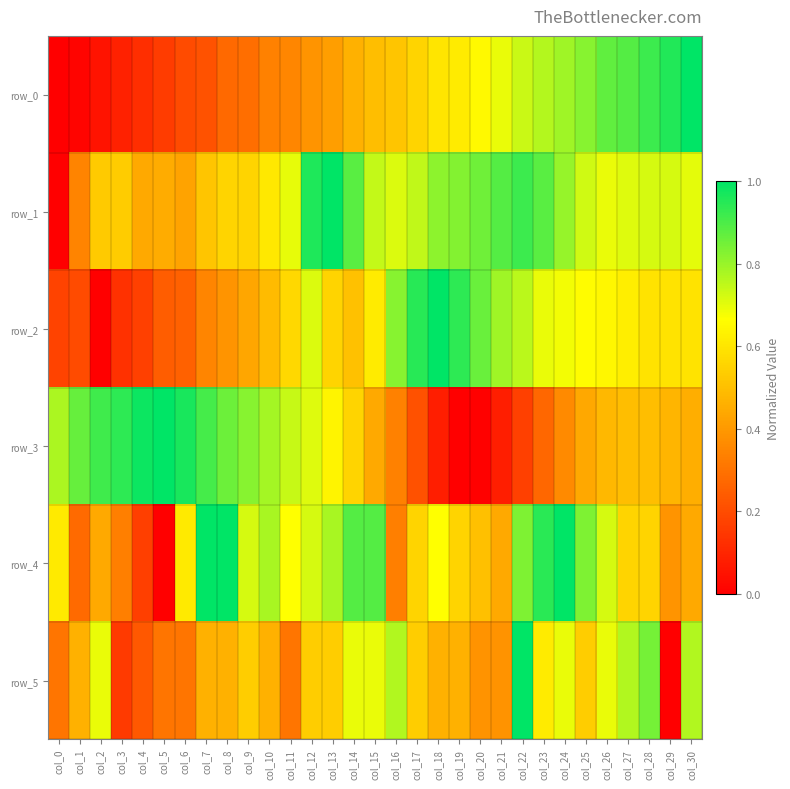

What is the spread (max minus min) of values at col_15?

0.4